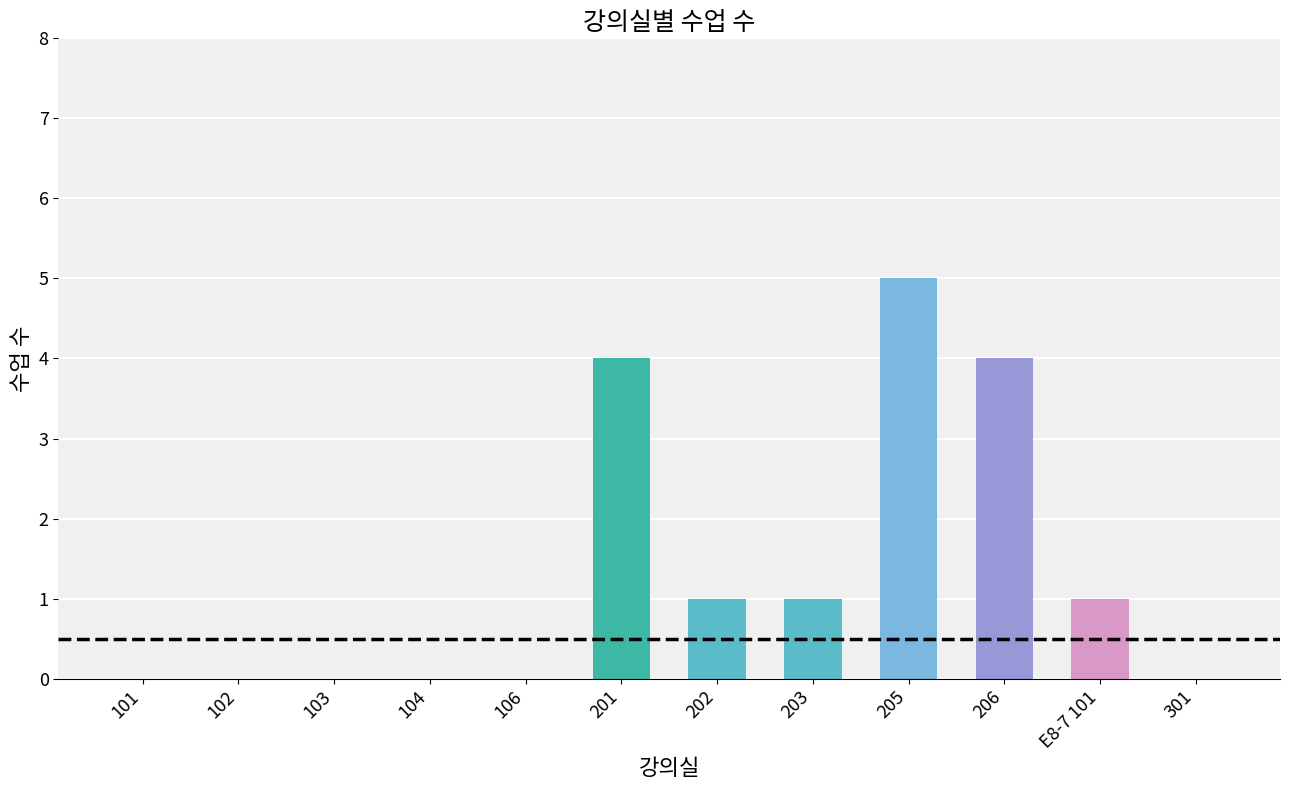

Are the bars horizontal?

No